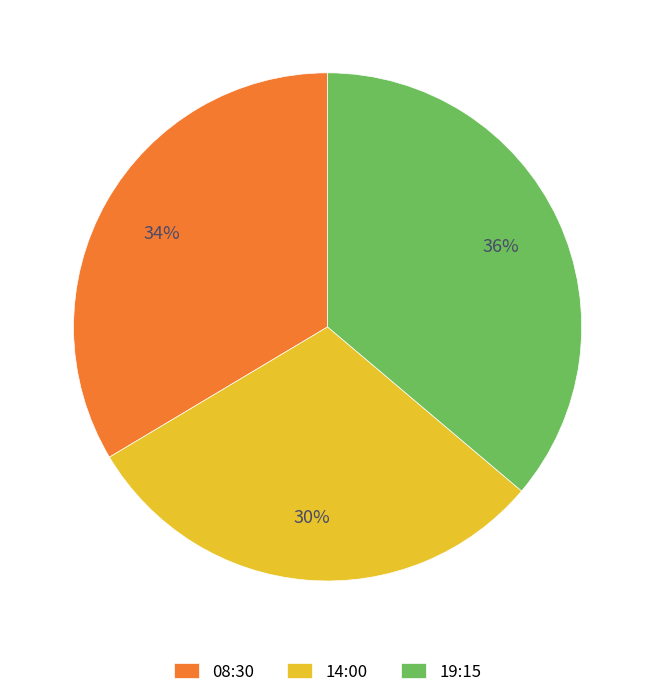

Which category has the smallest portion of the pie?

14:00